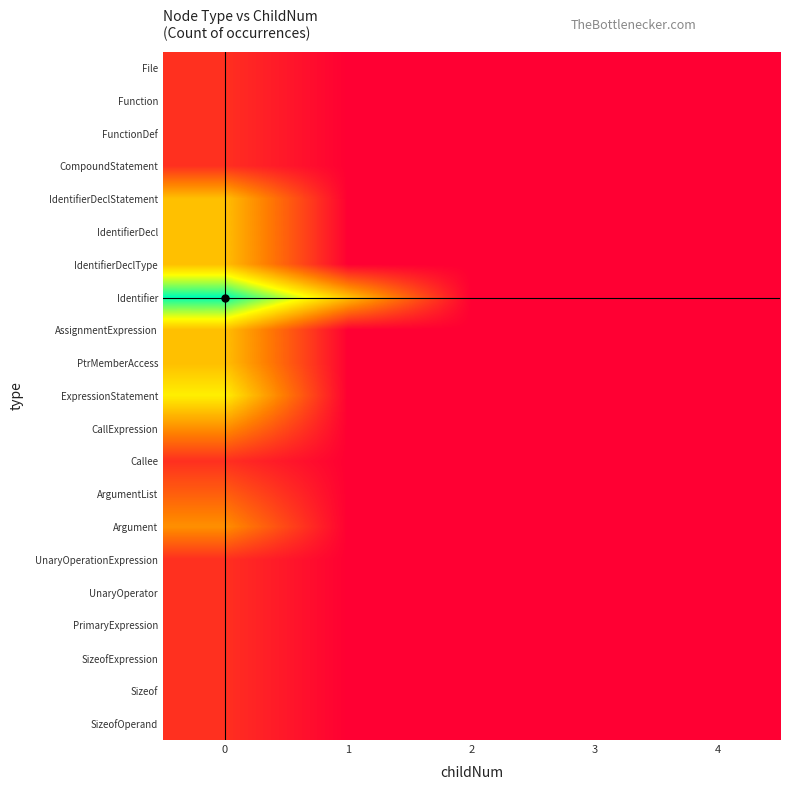

Reading right to left, transcribe all the data shown in this chart.

File: 4=0	3=0	2=0	1=0	0=1
Function: 4=0	3=0	2=0	1=0	0=1
FunctionDef: 4=0	3=0	2=0	1=0	0=1
CompoundStatement: 4=0	3=0	2=0	1=0	0=1
IdentifierDeclStatement: 4=0	3=0	2=0	1=0	0=4
IdentifierDecl: 4=0	3=0	2=0	1=0	0=4
IdentifierDeclType: 4=0	3=0	2=0	1=0	0=4
Identifier: 4=0	3=0	2=0	1=4	0=8
AssignmentExpression: 4=0	3=0	2=0	1=0	0=4
PtrMemberAccess: 4=0	3=0	2=0	1=0	0=4
ExpressionStatement: 4=0	3=0	2=0	1=0	0=5
CallExpression: 4=0	3=0	2=0	1=0	0=3
Callee: 4=0	3=0	2=0	1=0	0=1
ArgumentList: 4=0	3=0	2=0	1=0	0=2
Argument: 4=0	3=0	2=0	1=0	0=3
UnaryOperationExpression: 4=0	3=0	2=0	1=0	0=1
UnaryOperator: 4=0	3=0	2=0	1=0	0=1
PrimaryExpression: 4=0	3=0	2=0	1=0	0=1
SizeofExpression: 4=0	3=0	2=0	1=0	0=1
Sizeof: 4=0	3=0	2=0	1=0	0=1
SizeofOperand: 4=0	3=0	2=0	1=0	0=1